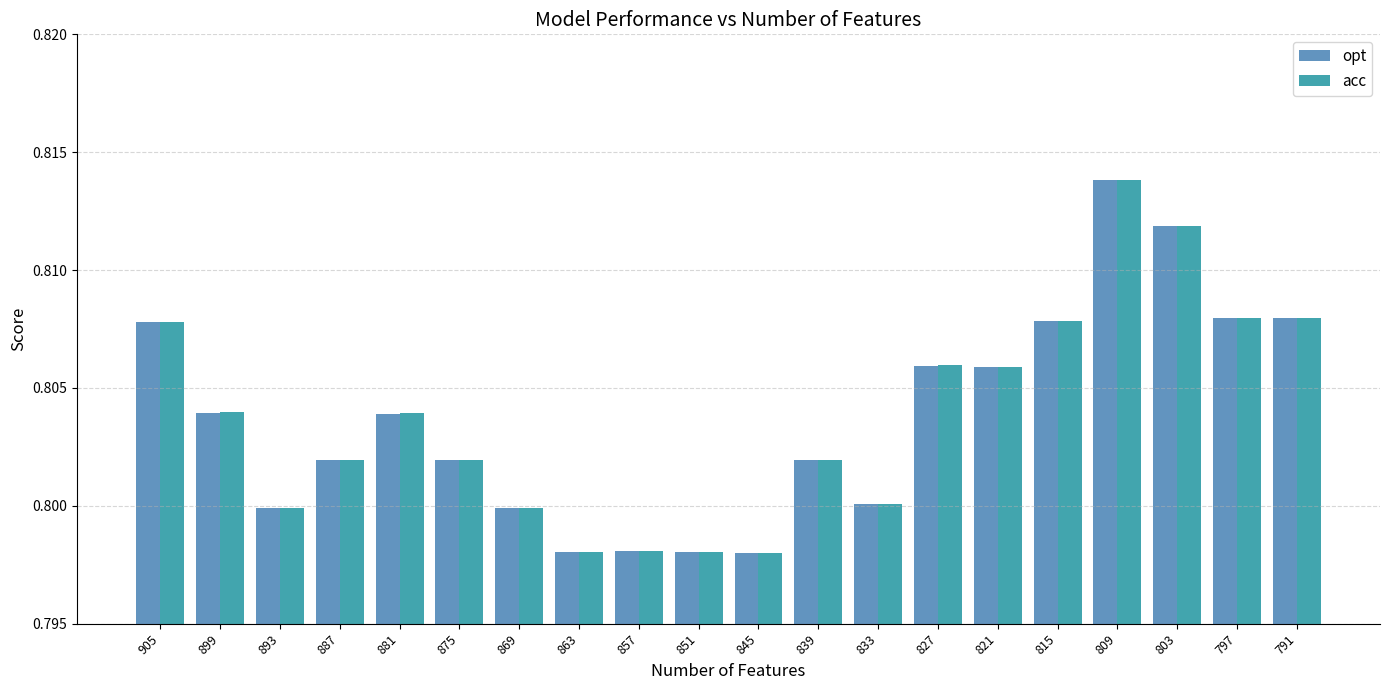

Is the value of acc at 797 greater than the value of opt at 845?

Yes